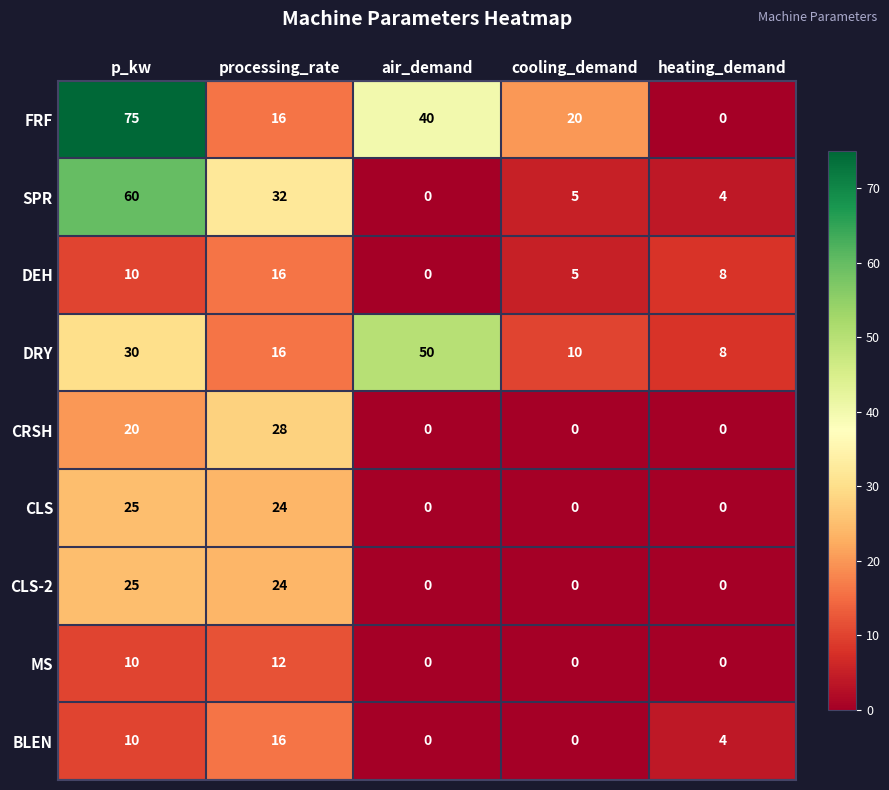

How many series are shown in this chart?

9